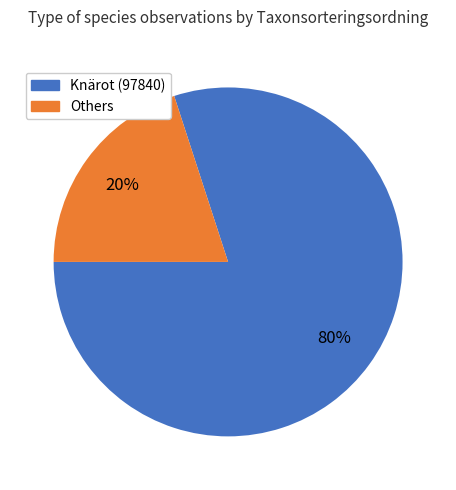

To the nearest percent, what is the difference between the largest and smallest slice percentages?

60%